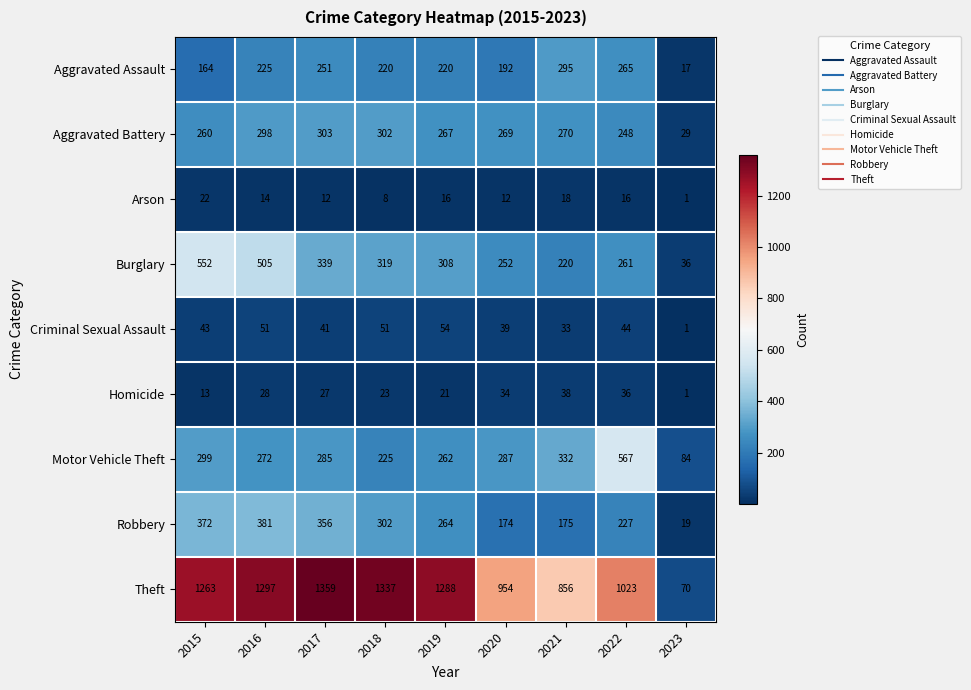

At which category does the chart reach its peak across all series?

2017